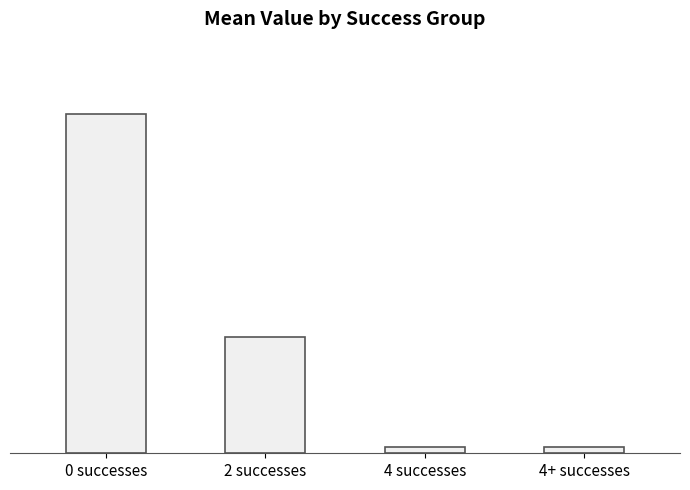

The chart shows a value of 3.4 at 0 successes. True or false?

False